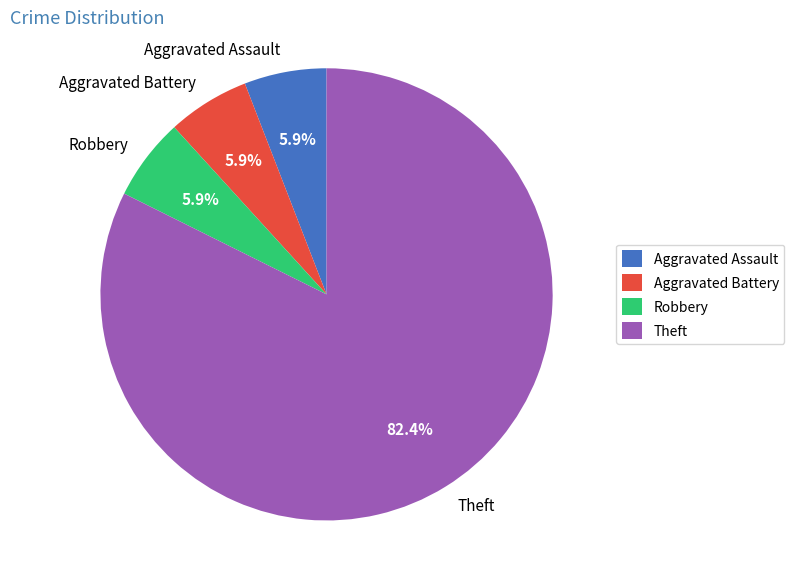

To the nearest percent, what percentage of the pie is Theft?

82%